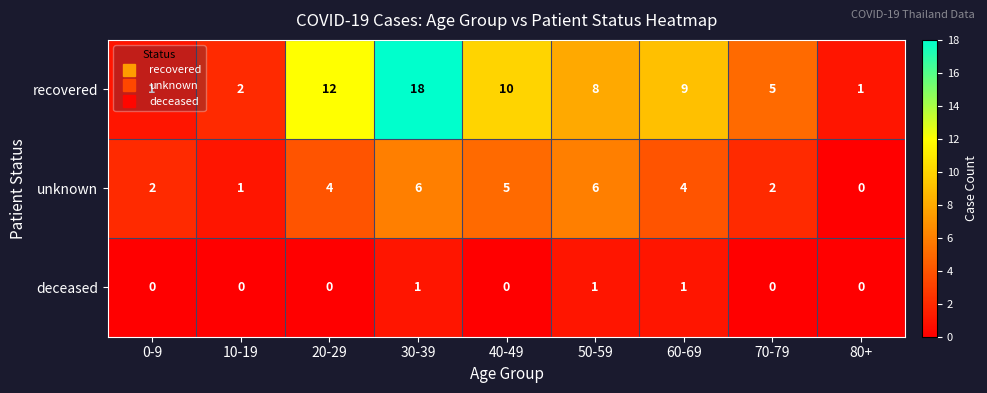

At which category is the sum across all series the highest?

30-39